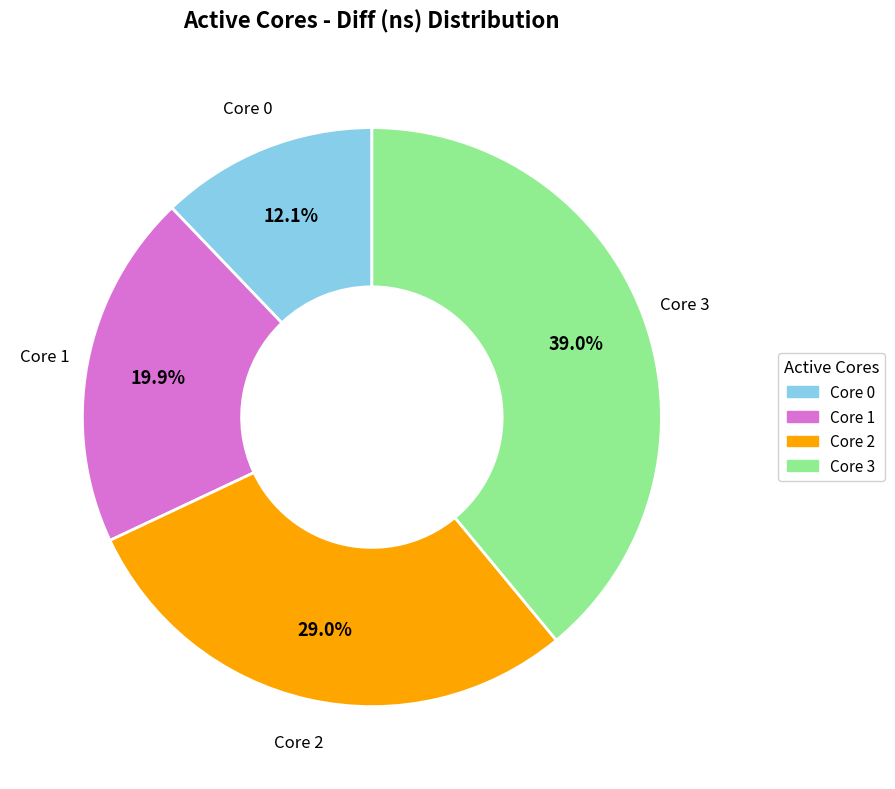

Does any single category account for the majority?

No